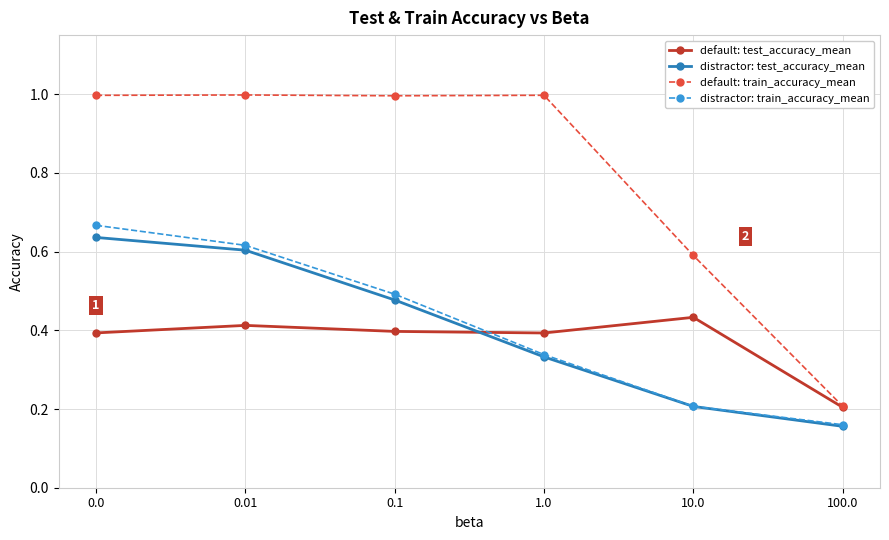

The value of distractor: test_accuracy_mean at 0.0 is 1.1. True or false?

False